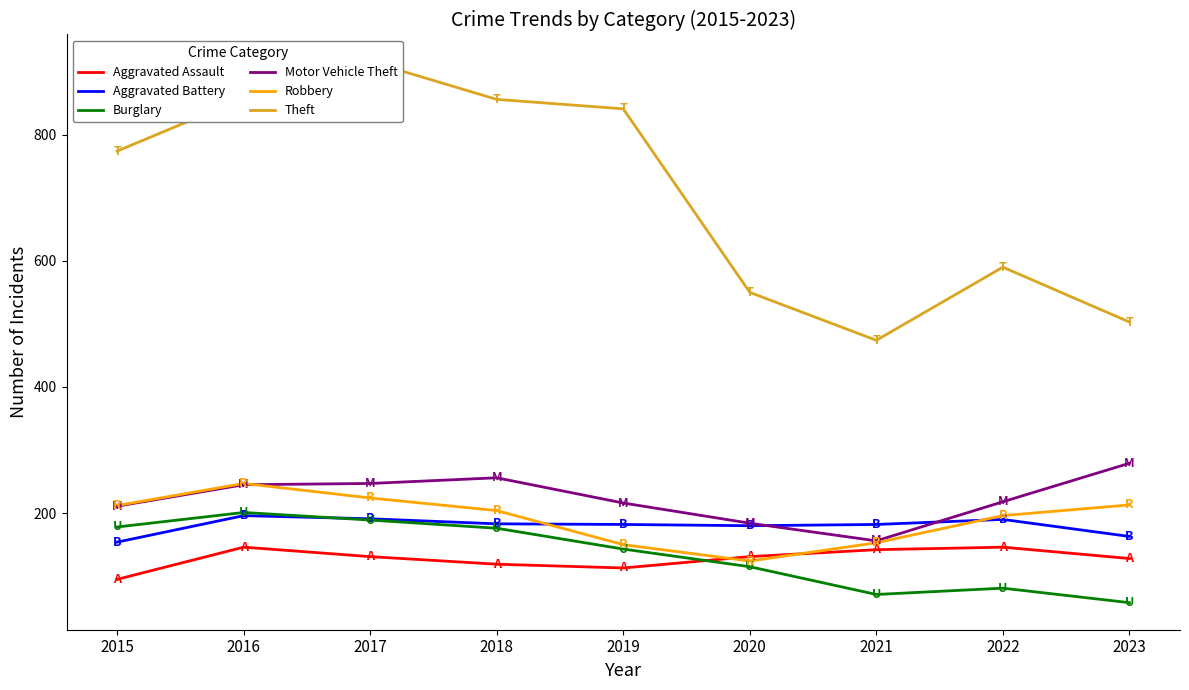

What is the total value across all series at 2017?

1898